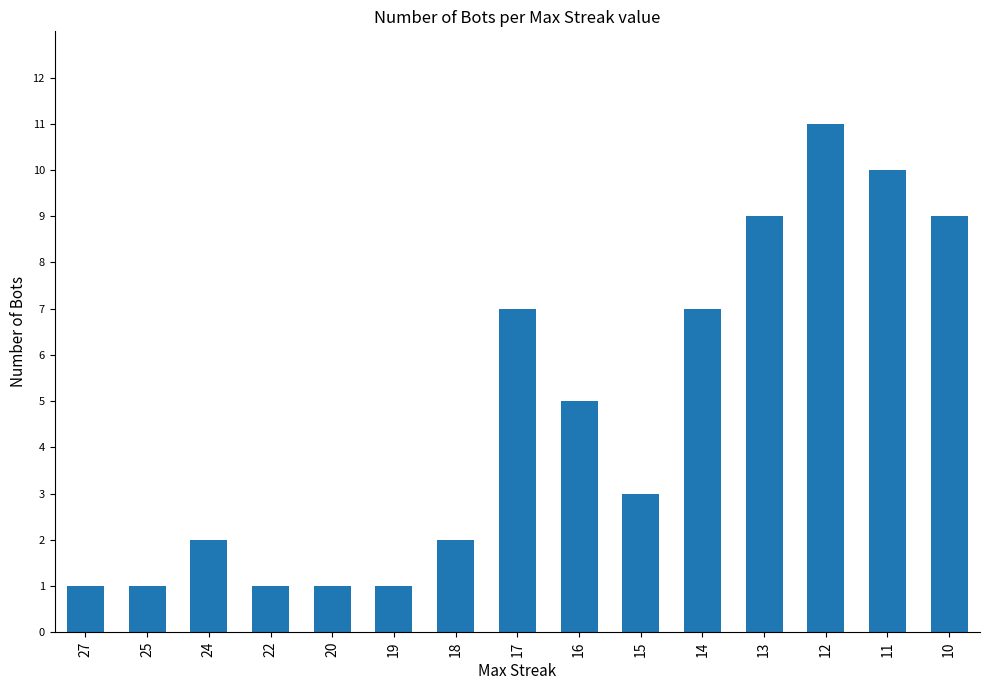

How many values are between 1 and 9?

13